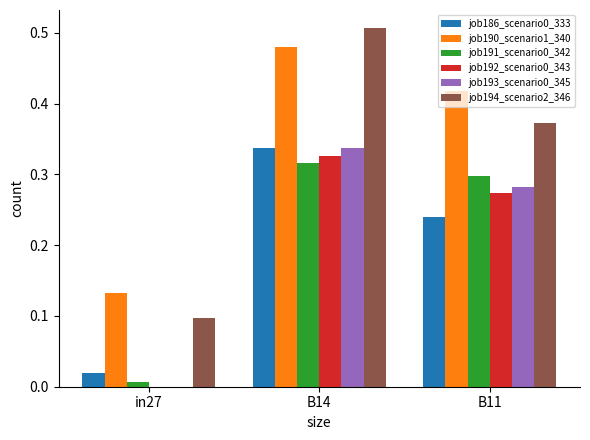

At which category is the sum across all series the highest?

B14